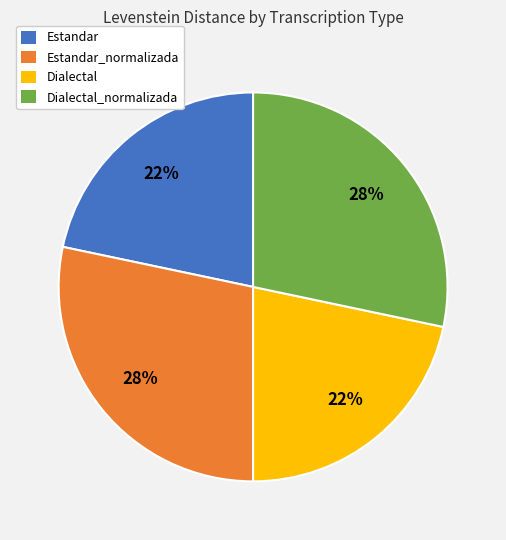

To the nearest percent, what is the average slice percentage?

25%